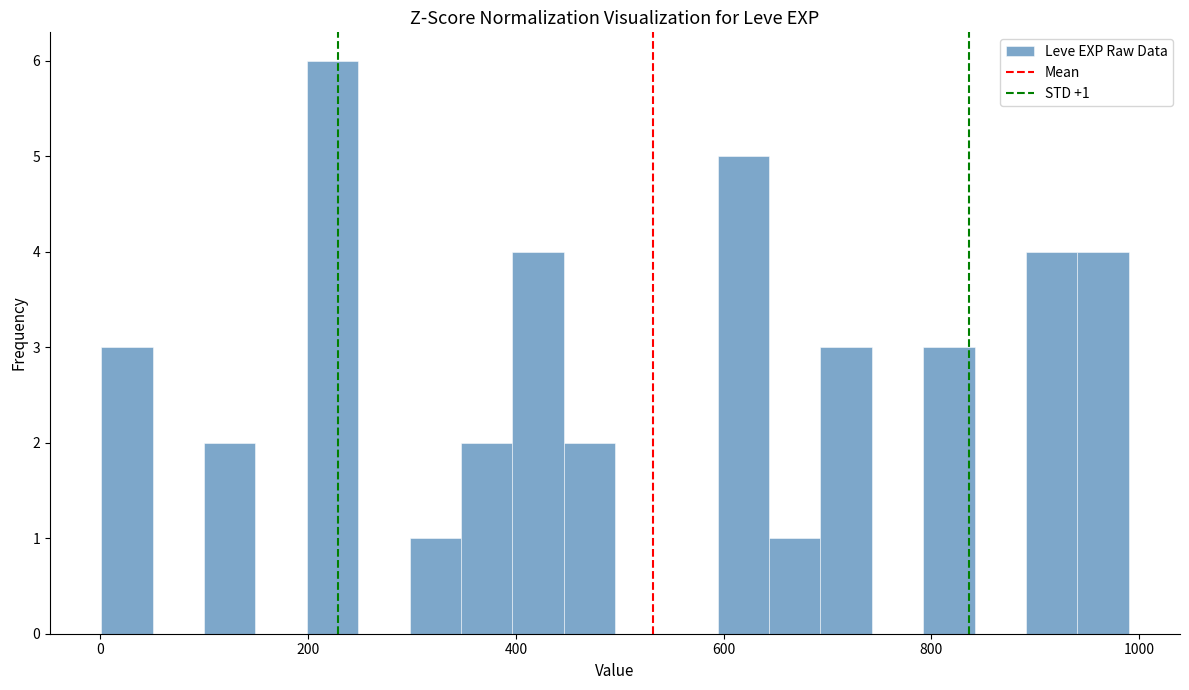

Read against the x-axis, roughly where is the centre of the tallest bar?

220